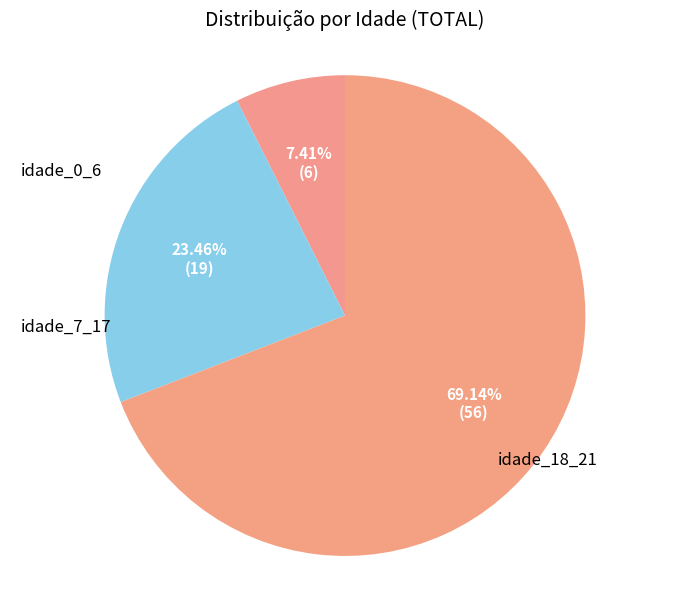

What is the ratio of the value at idade_7_17 to the value at idade_0_6?

3.2